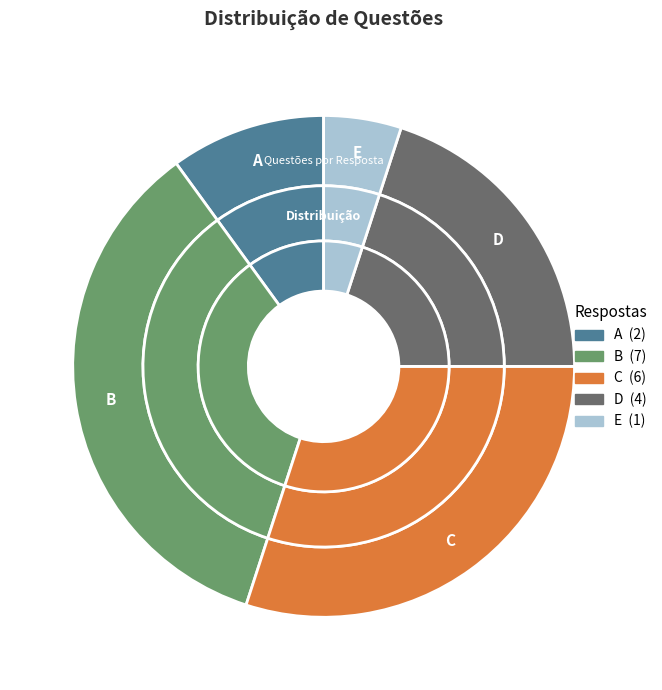

How many slices are in this pie chart?

5